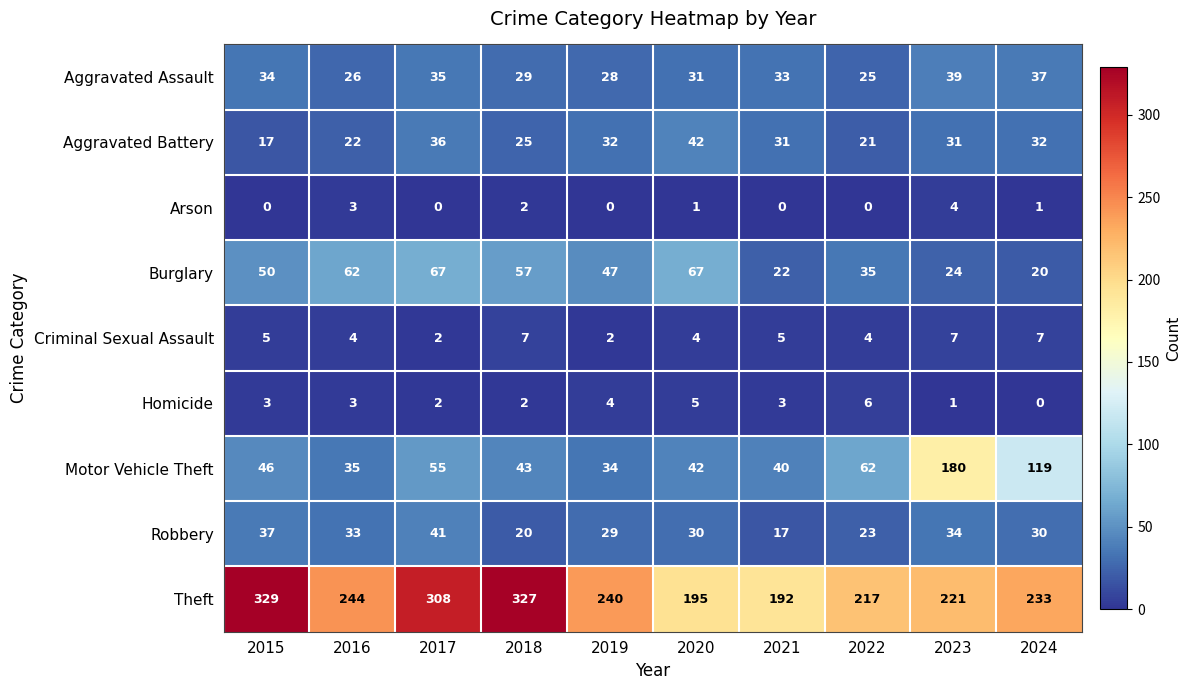

What value does the Aggravated Assault series have at 2018?

29